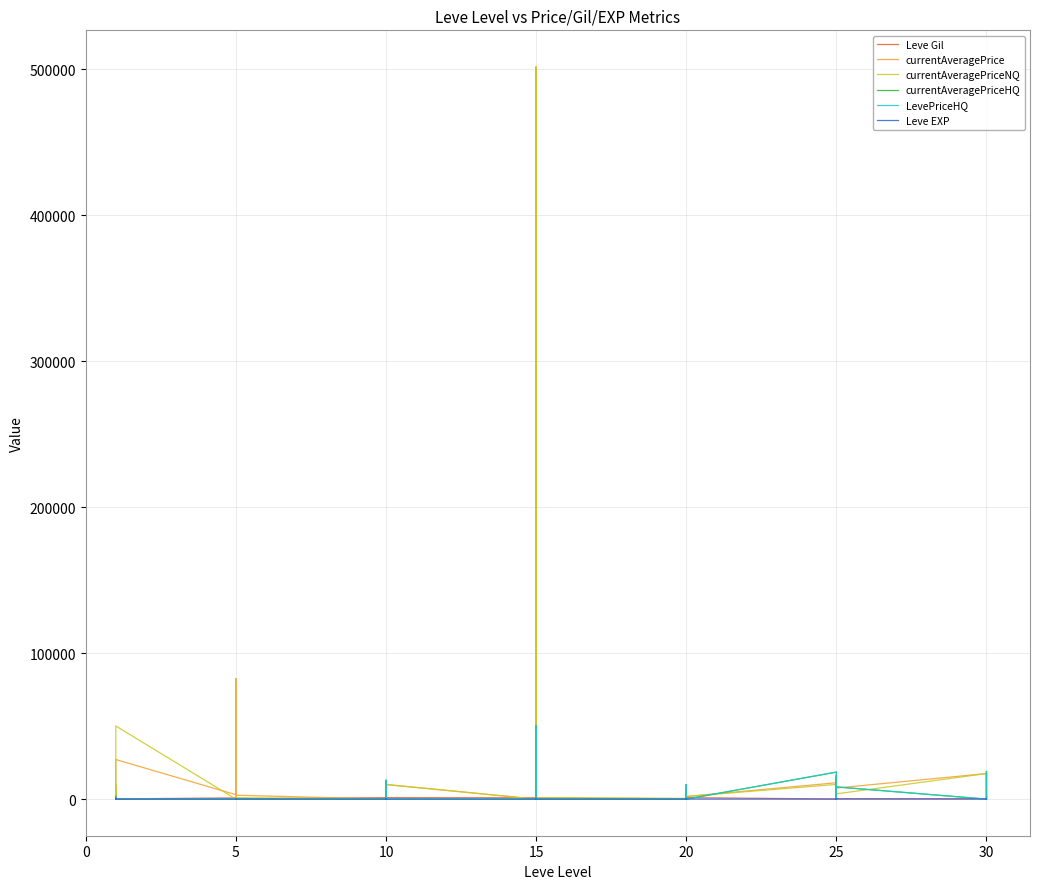

Between 20 and 25, which is larger?

20